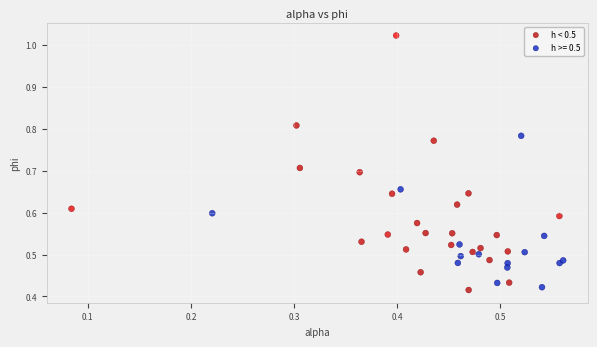

Which series has the widest spread of Y values?

h < 0.5